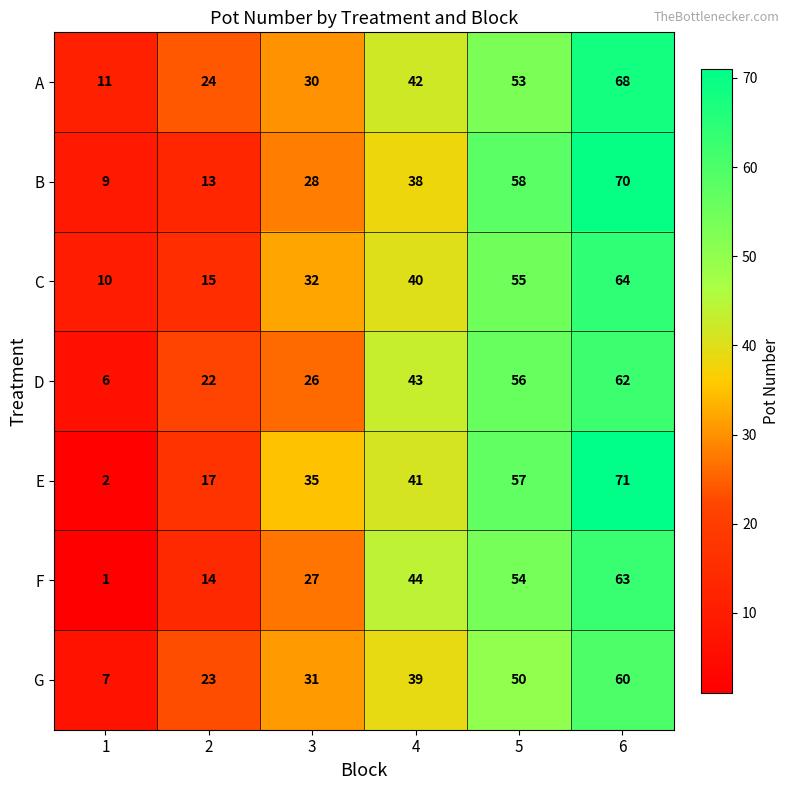

What is the maximum value for A?

68